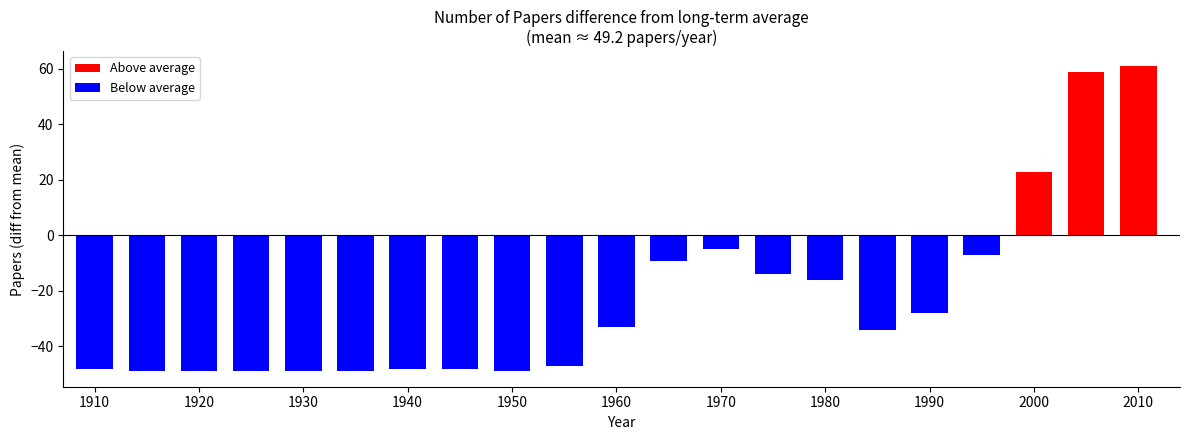

What is the sum of the values at 1975 and 1965?

75